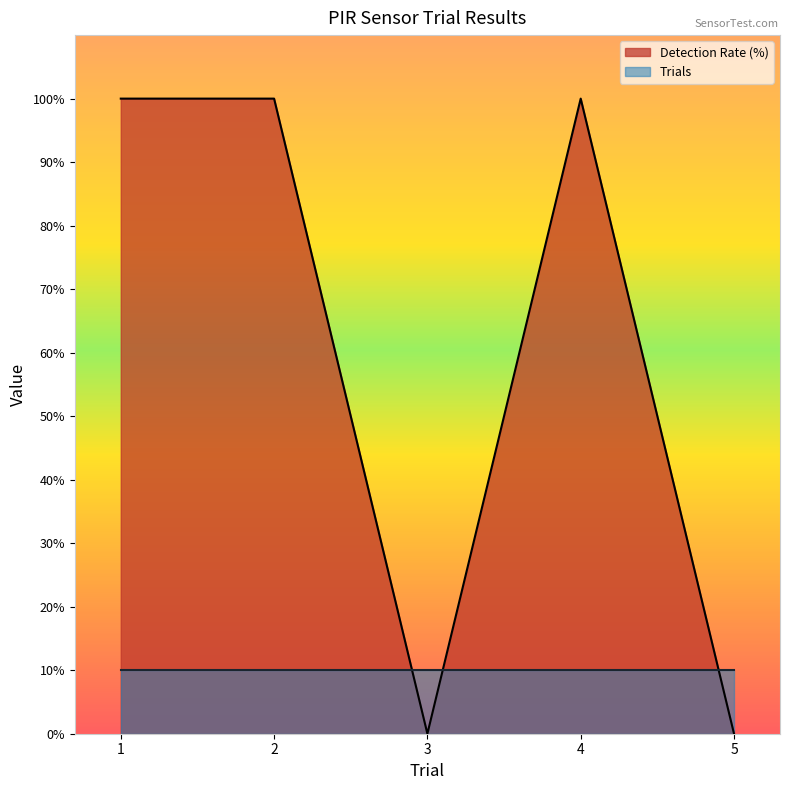

True or false: the data shows 100 at 2.

True